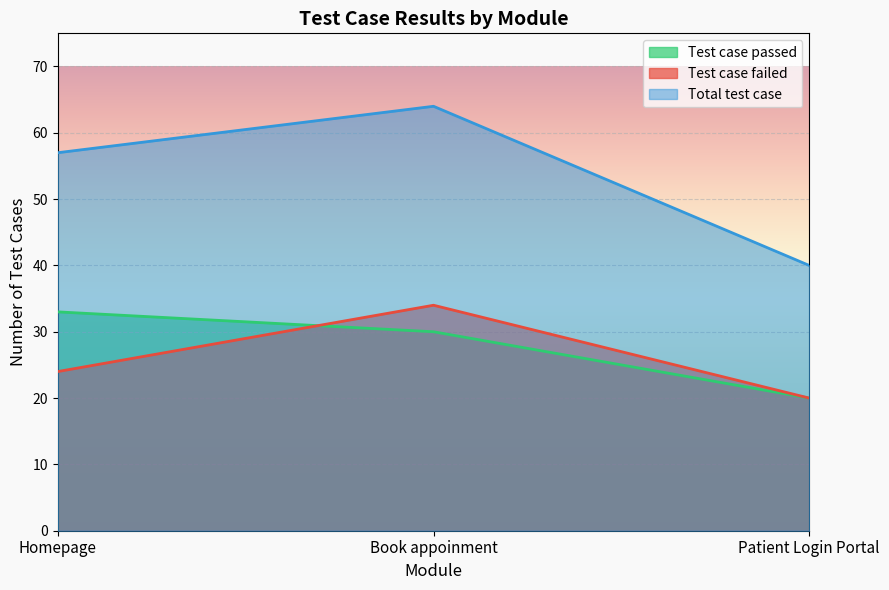

Between Book appoinment and Homepage, which is larger?

Homepage